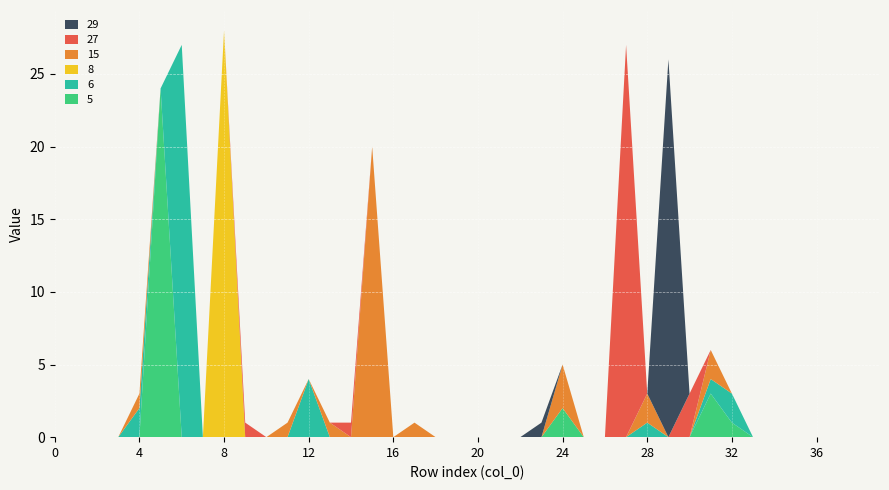

Reading left to right, transcribe all the data shown in this chart.

5: 0=0	1=0	2=0	3=0	4=0	5=24	6=0	7=0	8=0	9=0	10=0	11=0	12=0	13=0	14=0	15=0	16=0	17=0	18=0	19=0	20=0	21=0	22=0	23=0	24=2	25=0	26=0	27=0	28=0	29=0	30=0	31=3	32=1	33=0	34=0	35=0	36=0	37=0	38=0	39=0
6: 0=0	1=0	2=0	3=0	4=2	5=0	6=27	7=0	8=0	9=0	10=0	11=0	12=4	13=0	14=0	15=0	16=0	17=0	18=0	19=0	20=0	21=0	22=0	23=0	24=0	25=0	26=0	27=0	28=1	29=0	30=0	31=1	32=2	33=0	34=0	35=0	36=0	37=0	38=0	39=0
8: 0=0	1=0	2=0	3=0	4=0	5=0	6=0	7=0	8=28	9=0	10=0	11=0	12=0	13=0	14=0	15=0	16=0	17=0	18=0	19=0	20=0	21=0	22=0	23=0	24=0	25=0	26=0	27=0	28=0	29=0	30=0	31=0	32=0	33=0	34=0	35=0	36=0	37=0	38=0	39=0
15: 0=0	1=0	2=0	3=0	4=1	5=0	6=0	7=0	8=0	9=0	10=0	11=1	12=0	13=1	14=0	15=20	16=0	17=1	18=0	19=0	20=0	21=0	22=0	23=0	24=3	25=0	26=0	27=0	28=2	29=0	30=0	31=2	32=0	33=0	34=0	35=0	36=0	37=0	38=0	39=0
27: 0=0	1=0	2=0	3=0	4=0	5=0	6=0	7=0	8=0	9=1	10=0	11=0	12=0	13=0	14=1	15=0	16=0	17=0	18=0	19=0	20=0	21=0	22=0	23=0	24=0	25=0	26=0	27=27	28=0	29=0	30=3	31=0	32=0	33=0	34=0	35=0	36=0	37=0	38=0	39=0
29: 0=0	1=0	2=0	3=0	4=0	5=0	6=0	7=0	8=0	9=0	10=0	11=0	12=0	13=0	14=0	15=0	16=0	17=0	18=0	19=0	20=0	21=0	22=0	23=1	24=0	25=0	26=0	27=0	28=0	29=26	30=0	31=0	32=0	33=0	34=0	35=0	36=0	37=0	38=0	39=0